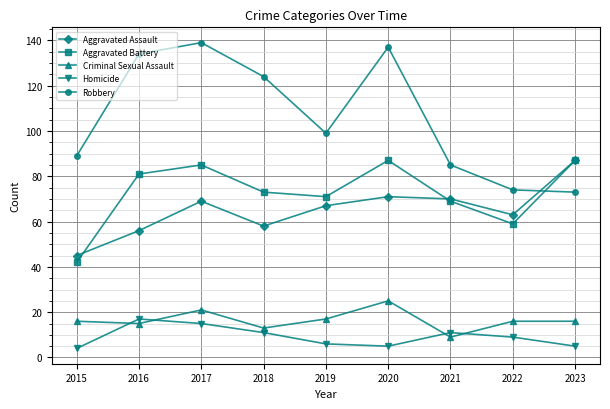

Reading right to left, transcribe all the data shown in this chart.

Aggravated Assault: 87	63	70	71	67	58	69	56	45
Aggravated Battery: 87	59	69	87	71	73	85	81	42
Criminal Sexual Assault: 16	16	9	25	17	13	21	15	16
Homicide: 5	9	11	5	6	11	15	17	4
Robbery: 73	74	85	137	99	124	139	134	89